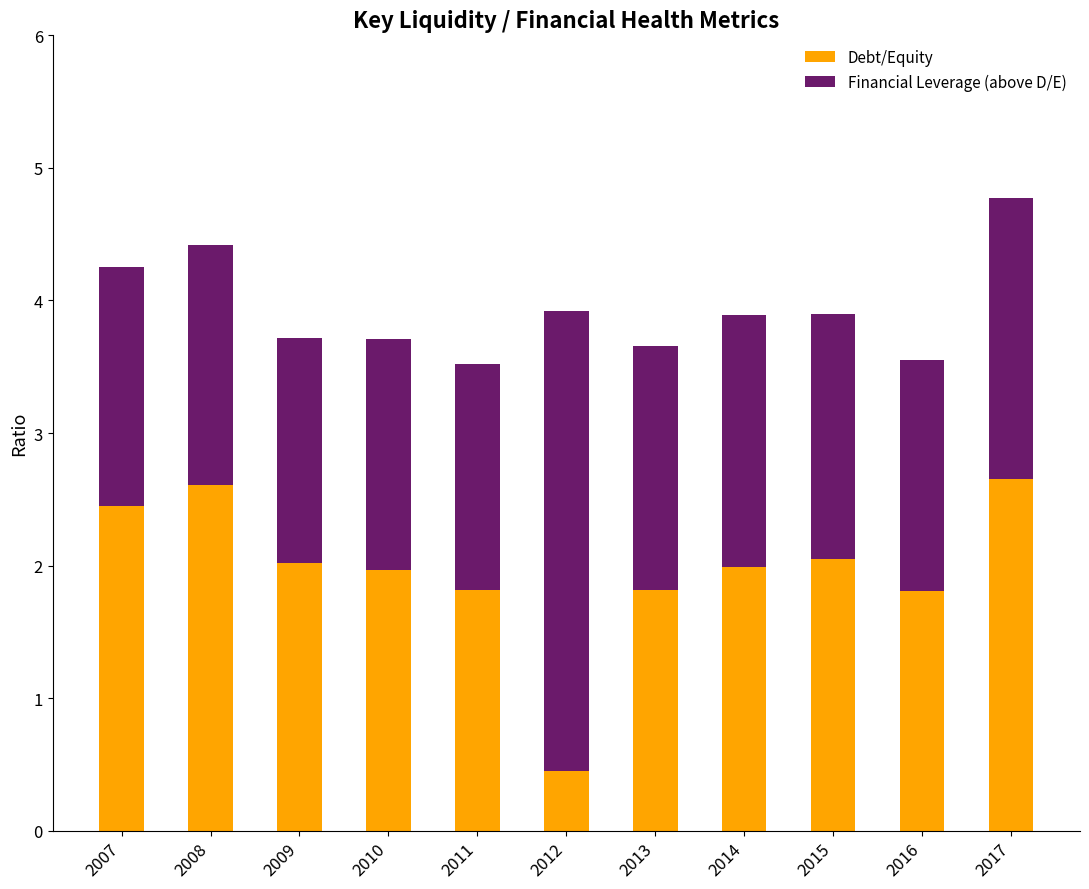

The value of Debt/Equity at 2014 is 2.0. True or false?

True